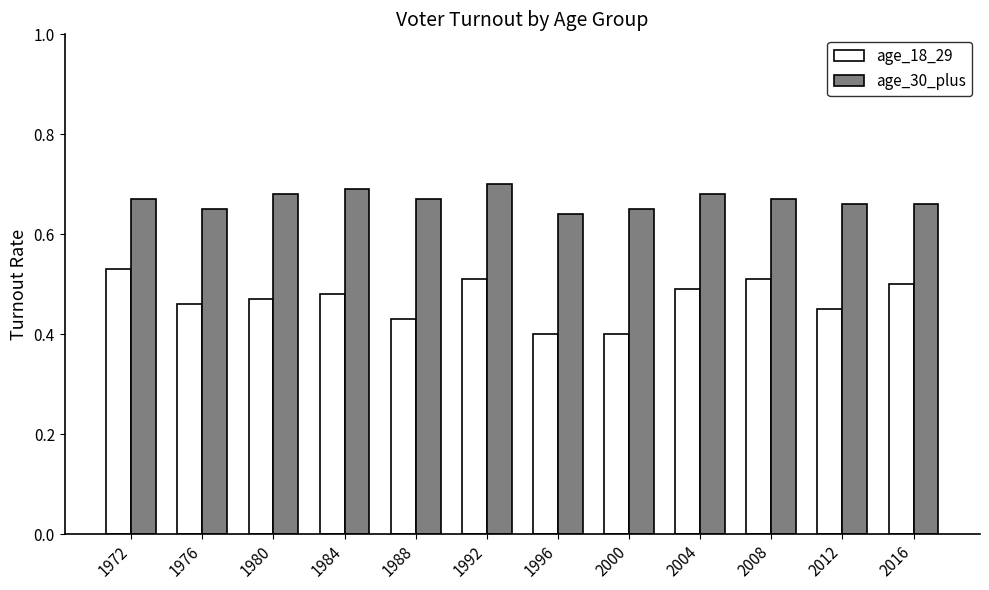

Which category has the lowest value in the age_30_plus series?

1996